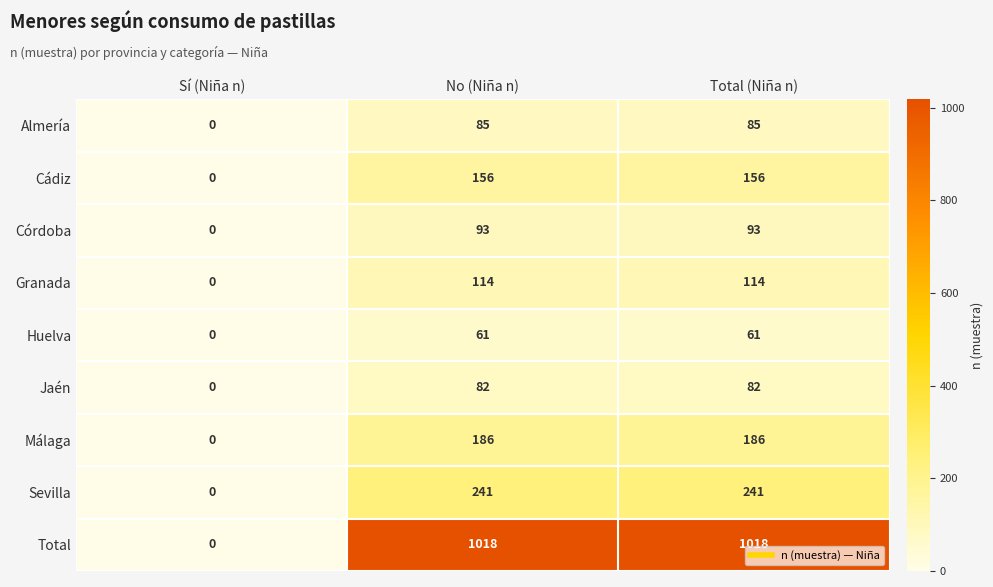

Where is Huelva nearest to the value 30?

Sí (Niña n)